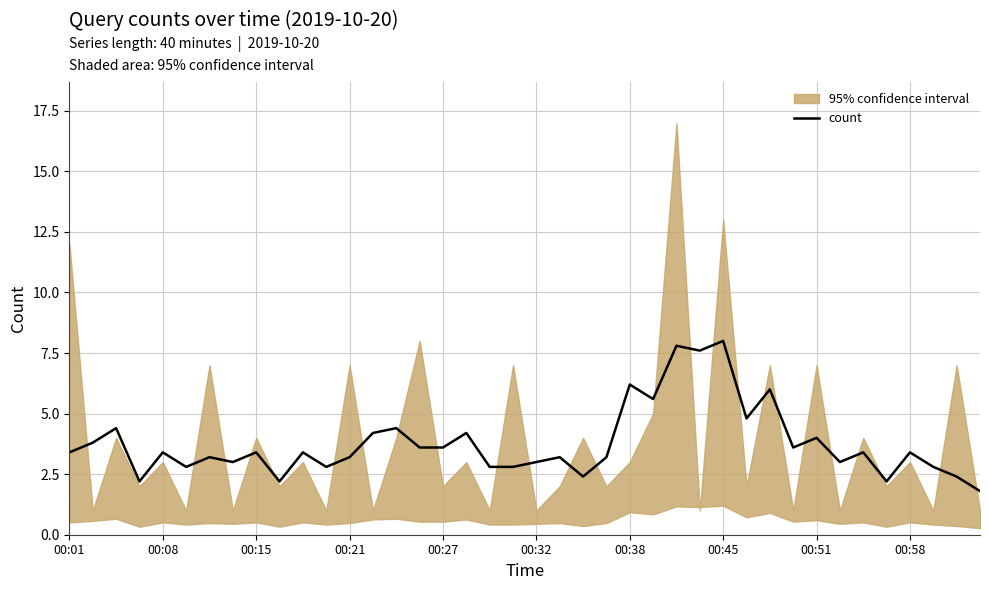

How many interior local peaks (higher than both neighbors) does the data have?

15